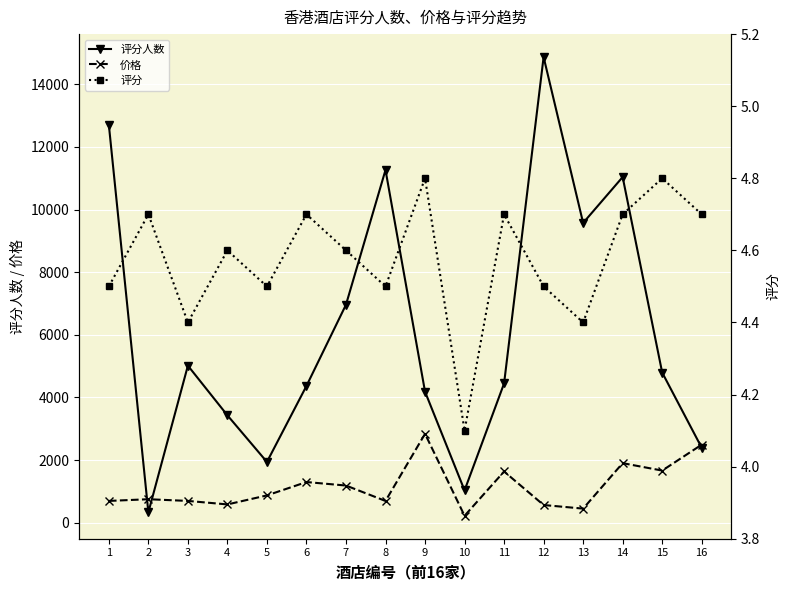

Where is 价格 nearest to the value 1527?

11